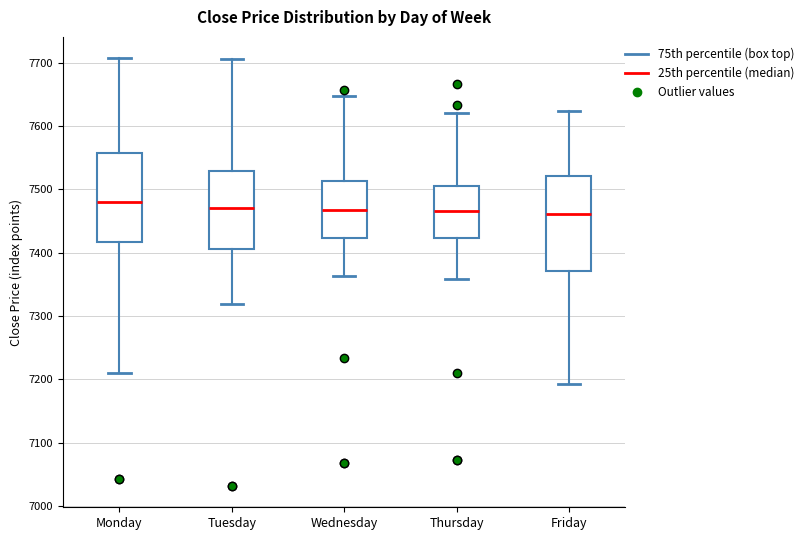

Reading left to right, read every box against the y-axis: the position of its median line, the range the box covers, and the ends of its whiskers. The values are not printed on the chart, so give them approximately, as read against the axis.

Monday: median 7480, box 7420 to 7560, whiskers 7210 to 7710
Tuesday: median 7470, box 7410 to 7530, whiskers 7320 to 7710
Wednesday: median 7470, box 7420 to 7510, whiskers 7360 to 7650
Thursday: median 7470, box 7420 to 7500, whiskers 7360 to 7620
Friday: median 7460, box 7370 to 7520, whiskers 7190 to 7620